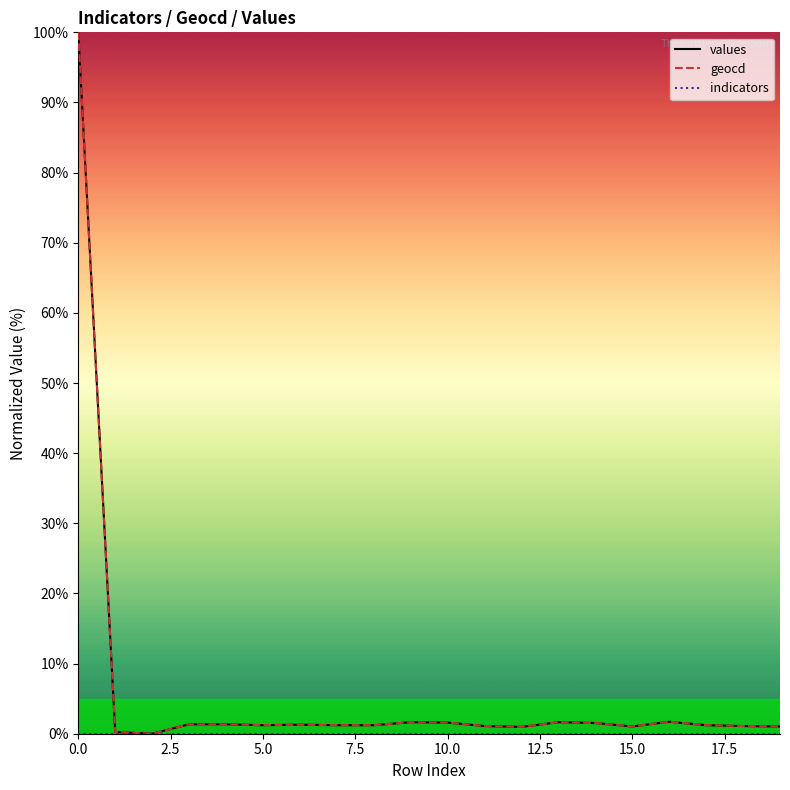

What is the greatest value displayed?

100.0